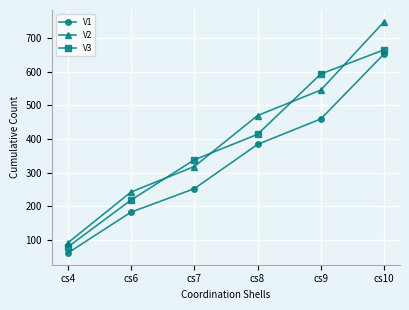

What is the approximate value of V3 at cs8?

414